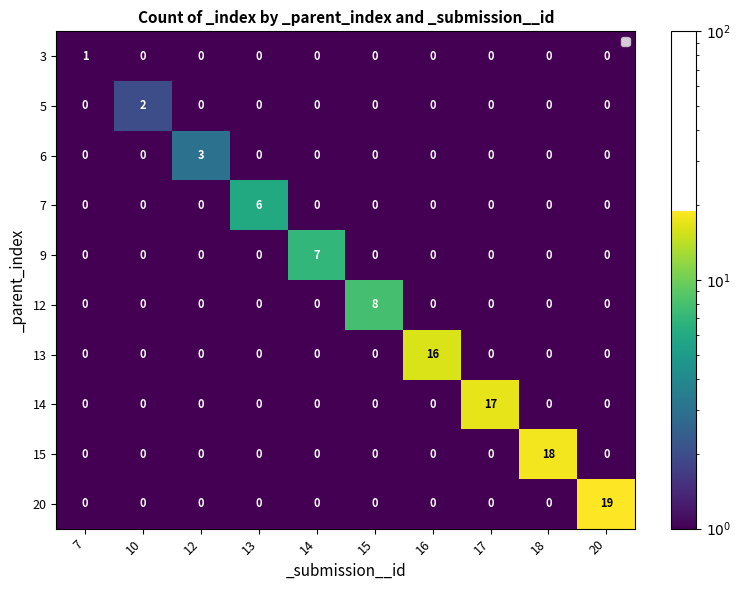

What is the greatest value displayed?

19